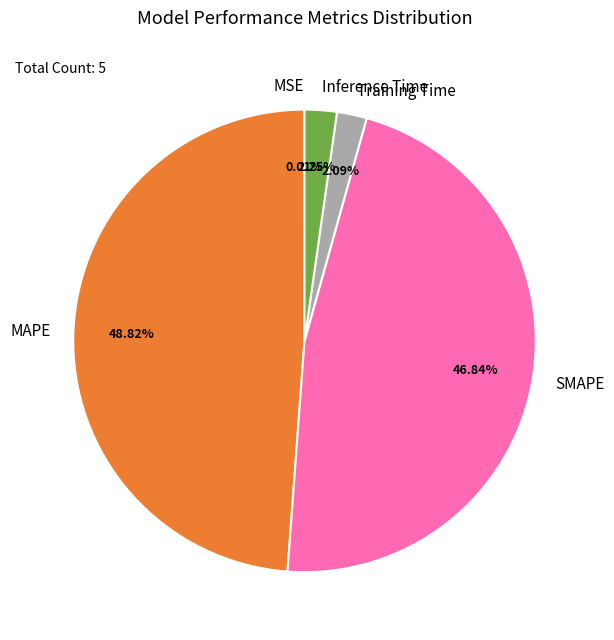

To the nearest percent, what is the average slice percentage?

20%